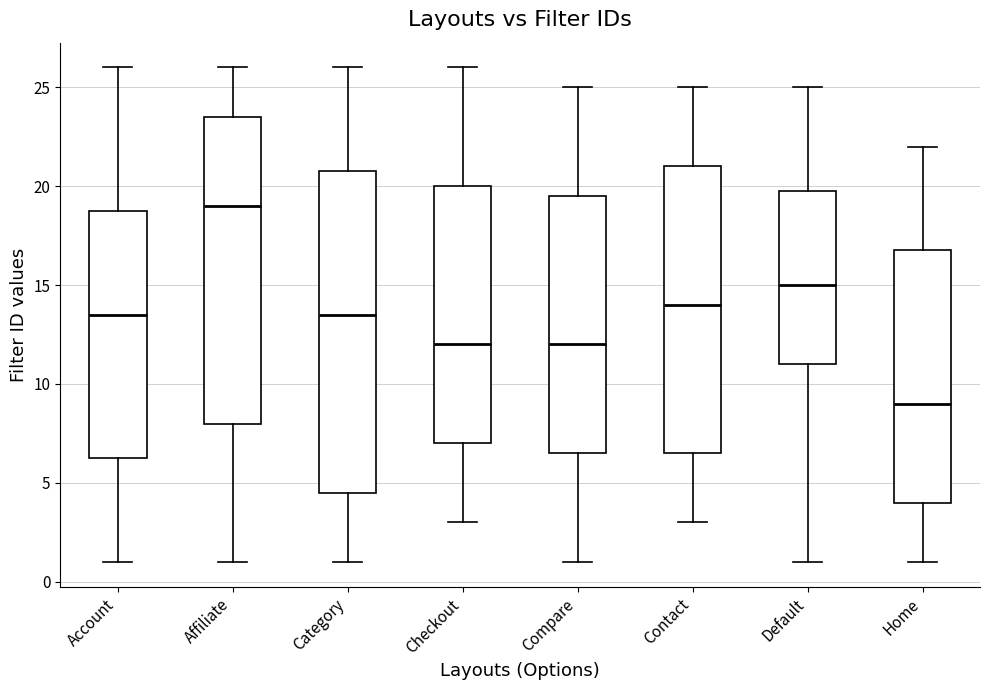

Where is the lower edge of the box for Default on the y-axis? The values are not printed on the chart, so give them approximately, as read against the axis.

11.0